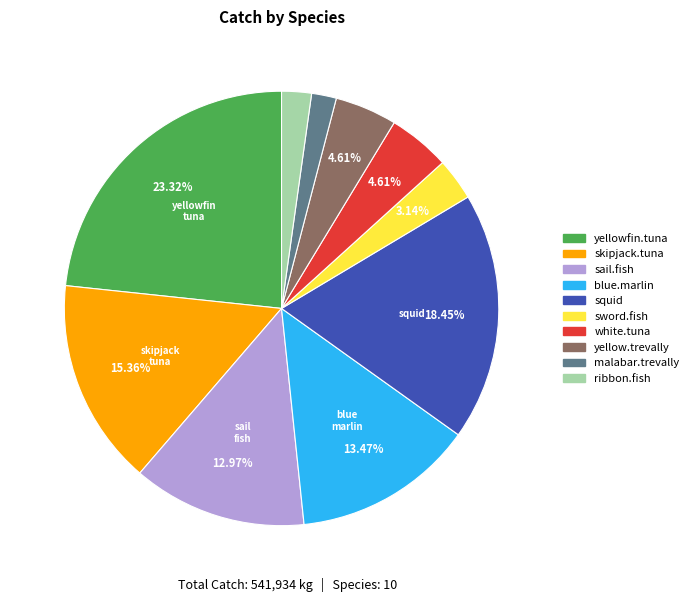

Which category has the biggest portion of the pie?

yellowfin.tuna